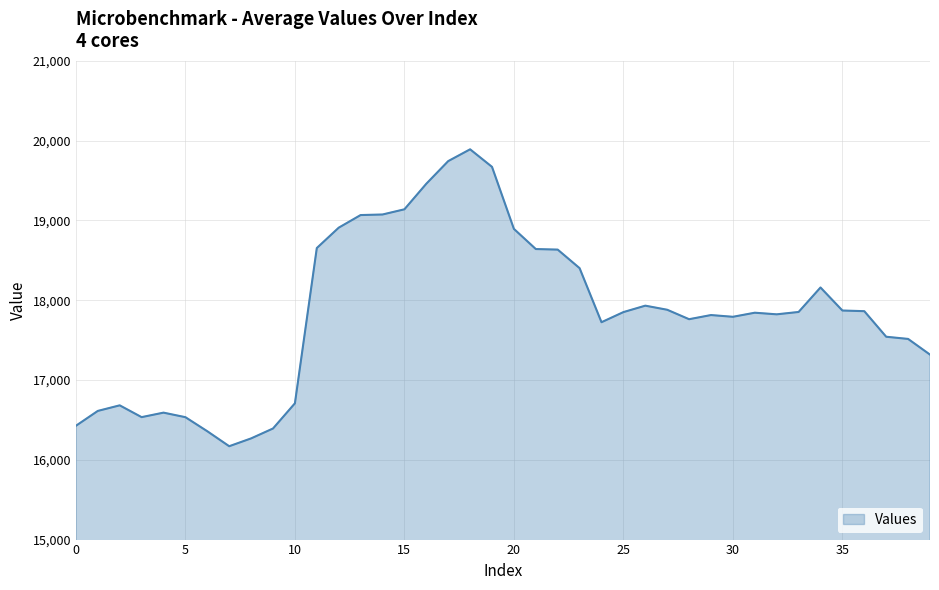

What is the difference between the maximum and minimum values?

3721.4